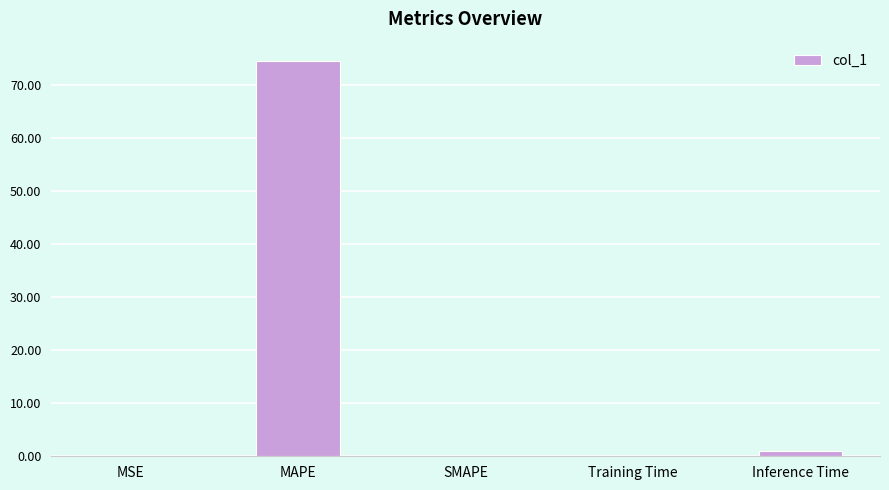

The value at MSE is 0.0. True or false?

True